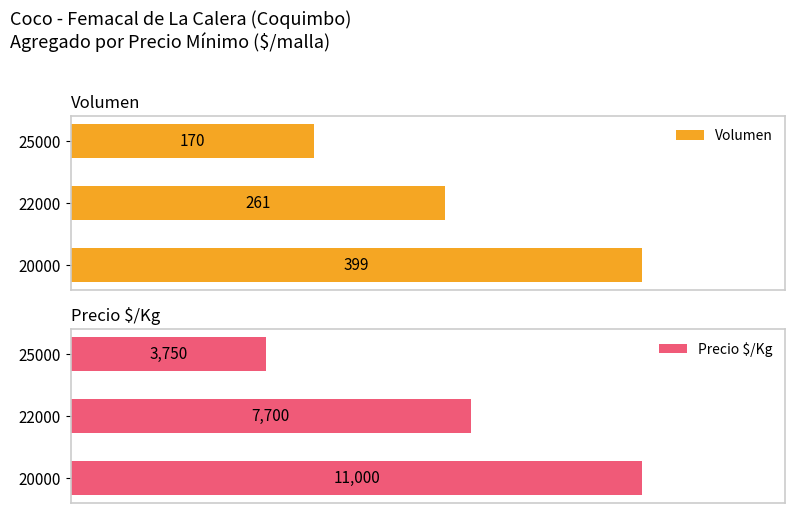

The value of Precio $/Kg at 0 is 19031. True or false?

False